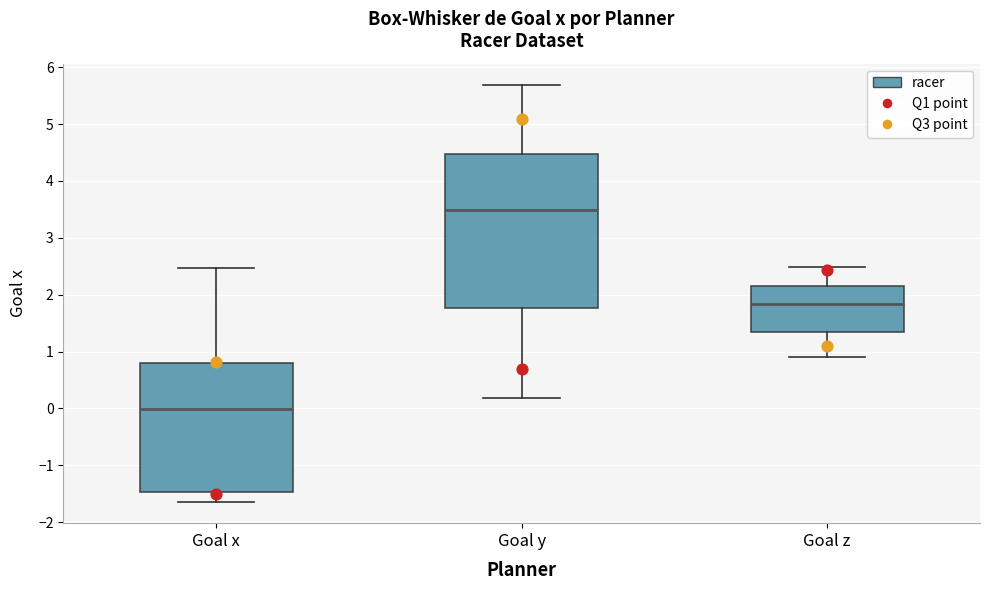

Where does the median line of the box for Goal x sit on the y-axis? The values are not printed on the chart, so give them approximately, as read against the axis.

0.0